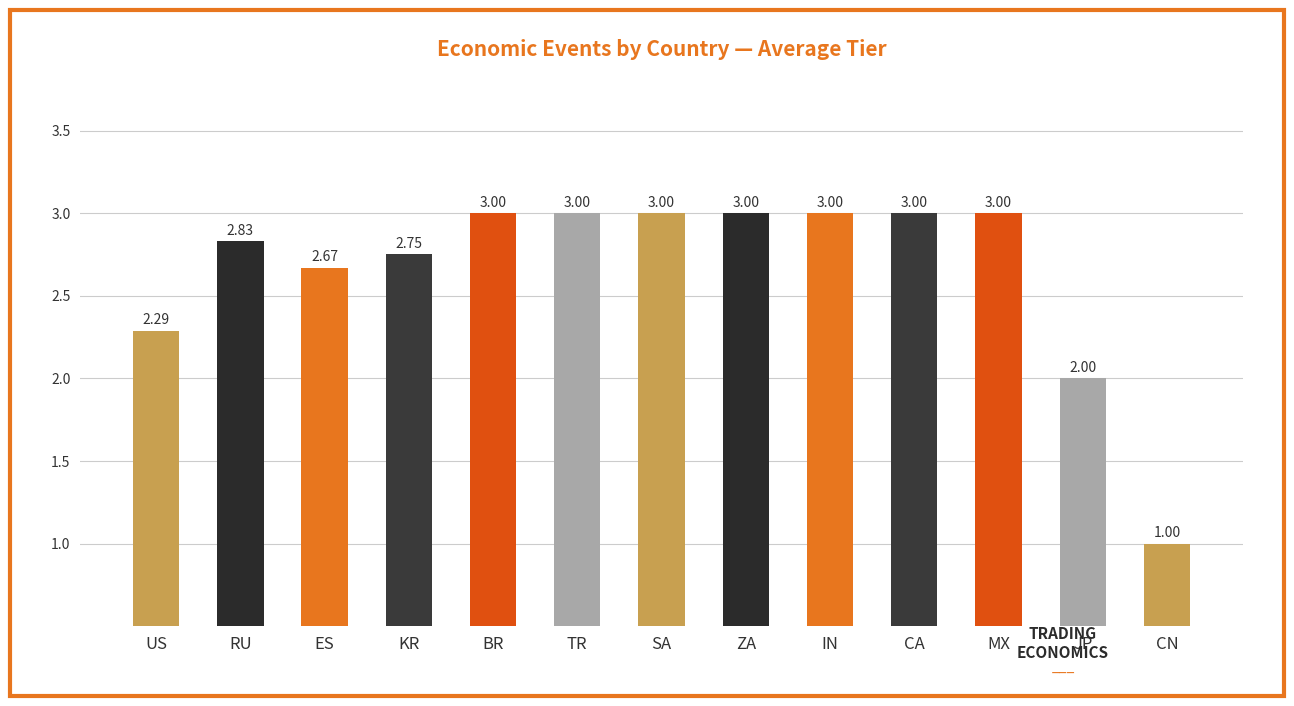

How many categories are shown in the chart?

13